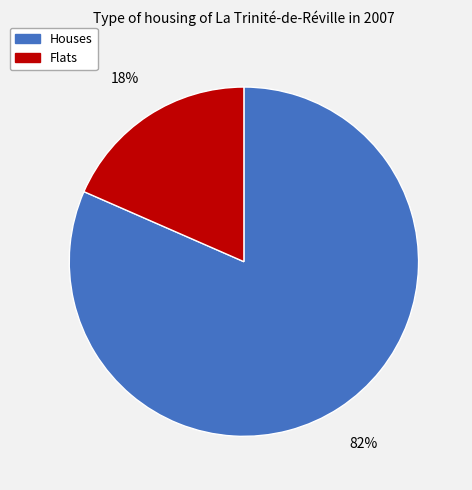

To the nearest percent, what is the average slice percentage?

50%